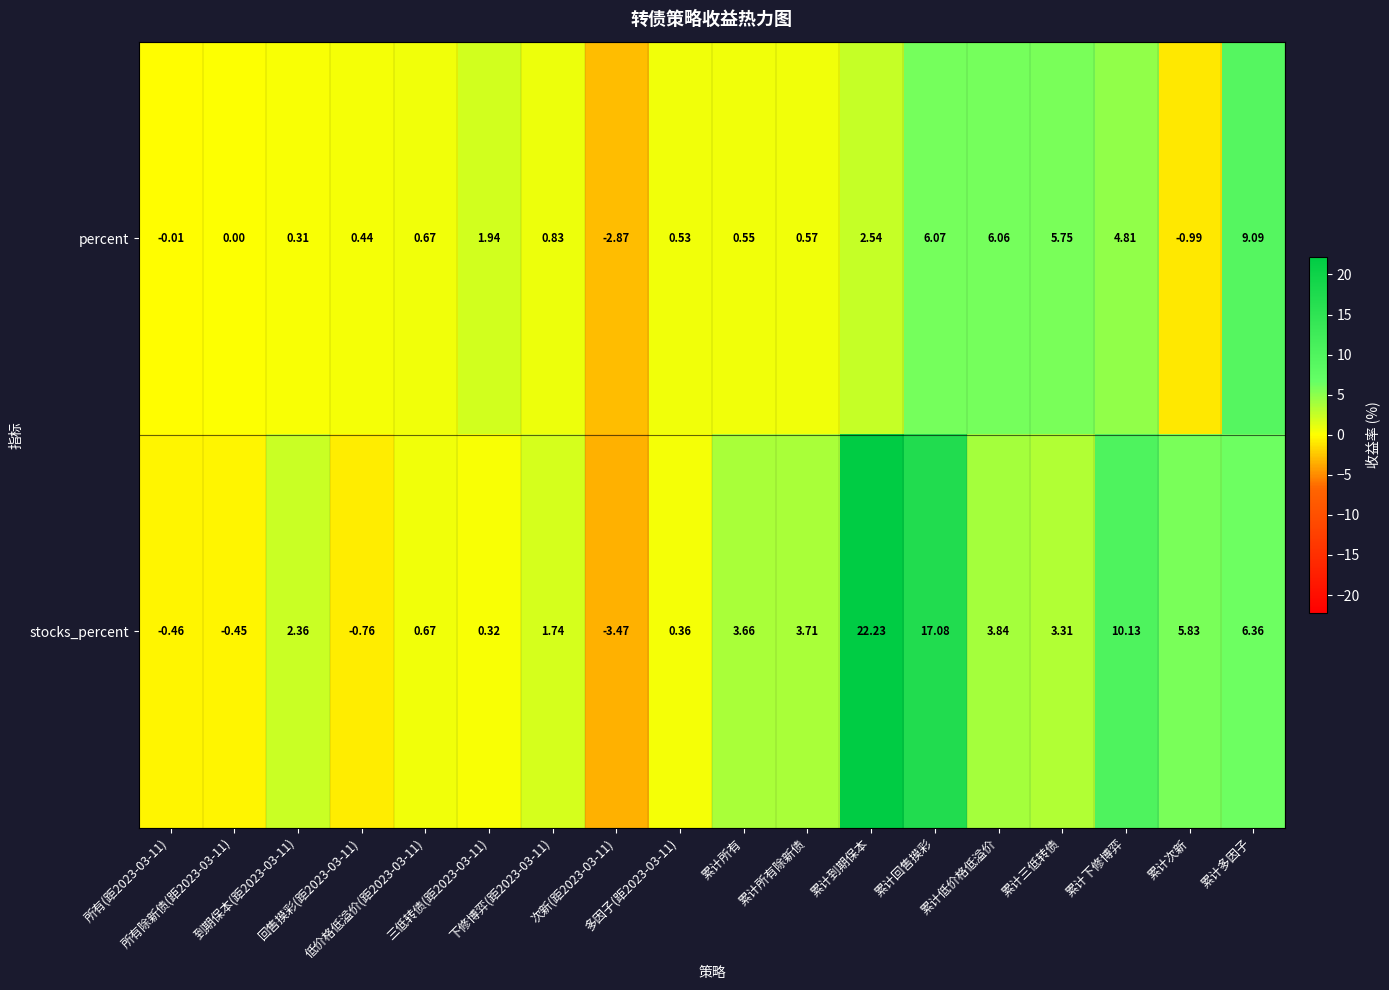

What is the greatest value displayed?

22.2